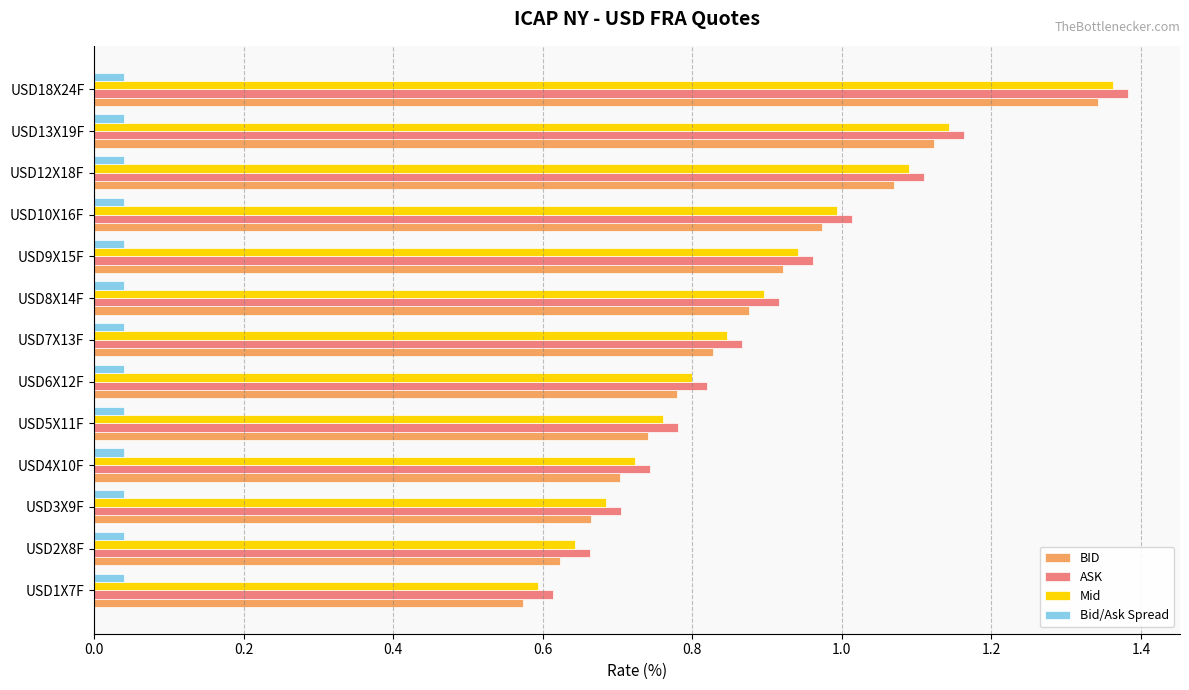

At how many categories does at least one series exceed 0?

13